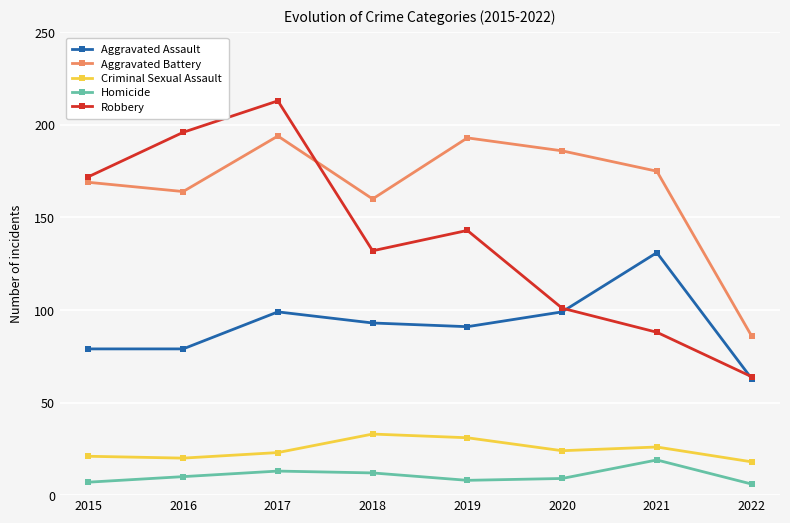

What are all the series names shown in the legend?

Aggravated Assault, Aggravated Battery, Criminal Sexual Assault, Homicide, Robbery